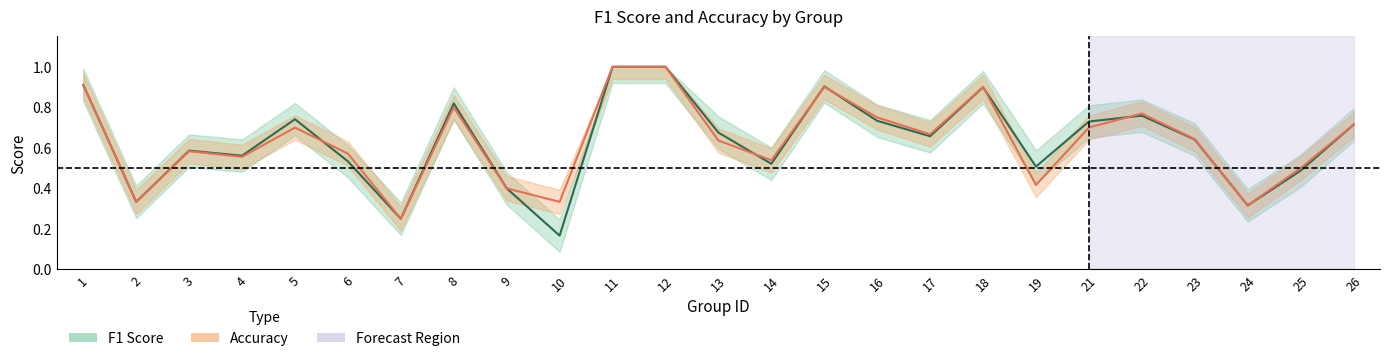

How many intersections are there between f1 and accuracy?

6